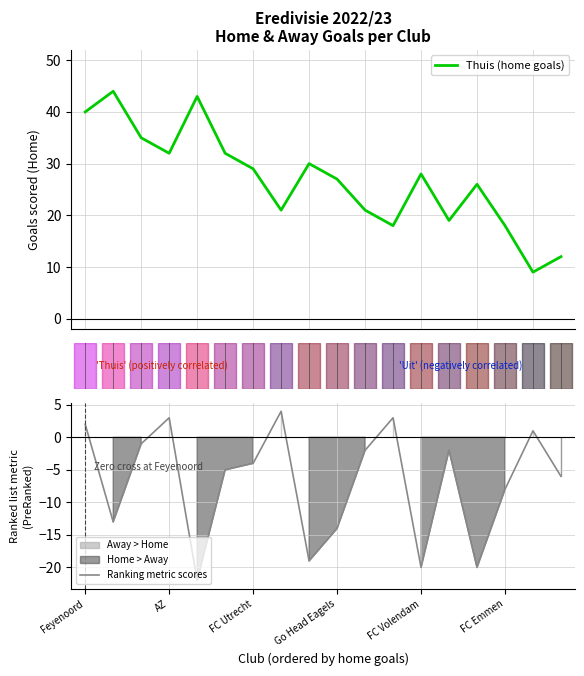

Is this an area chart (filled region under the line)?

No